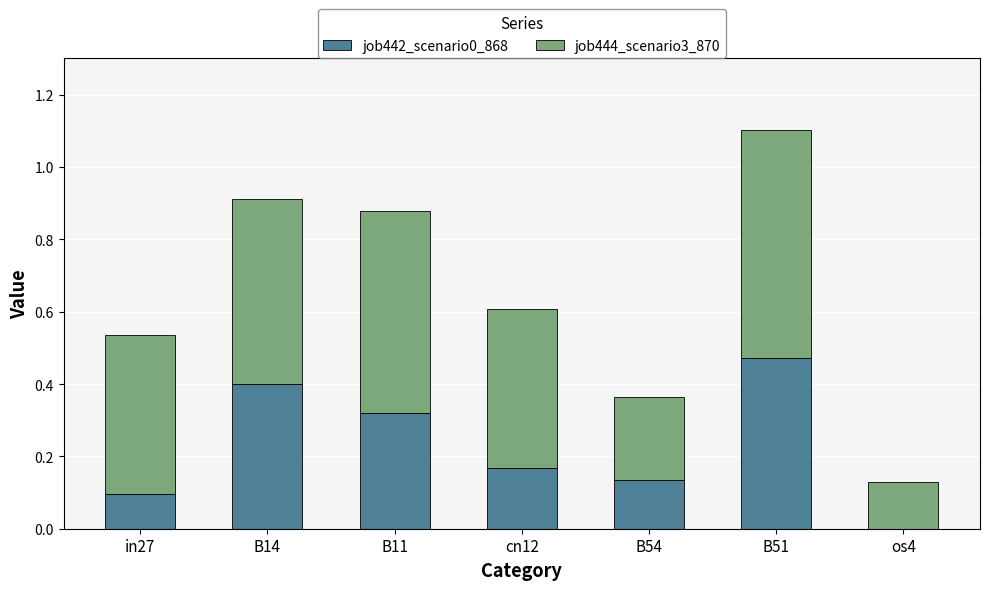

Which category has the highest value in the job442_scenario0_868 series?

B51